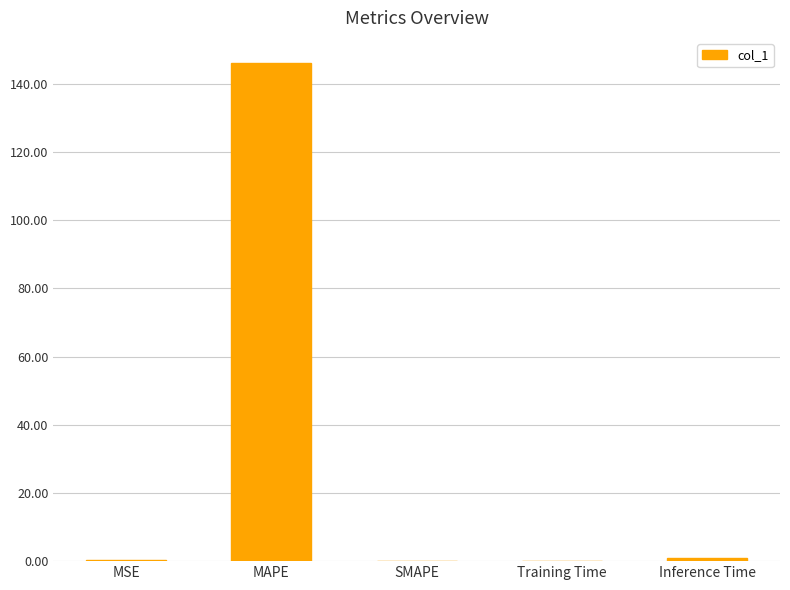

What is the difference between the values at Training Time and MSE?

0.1